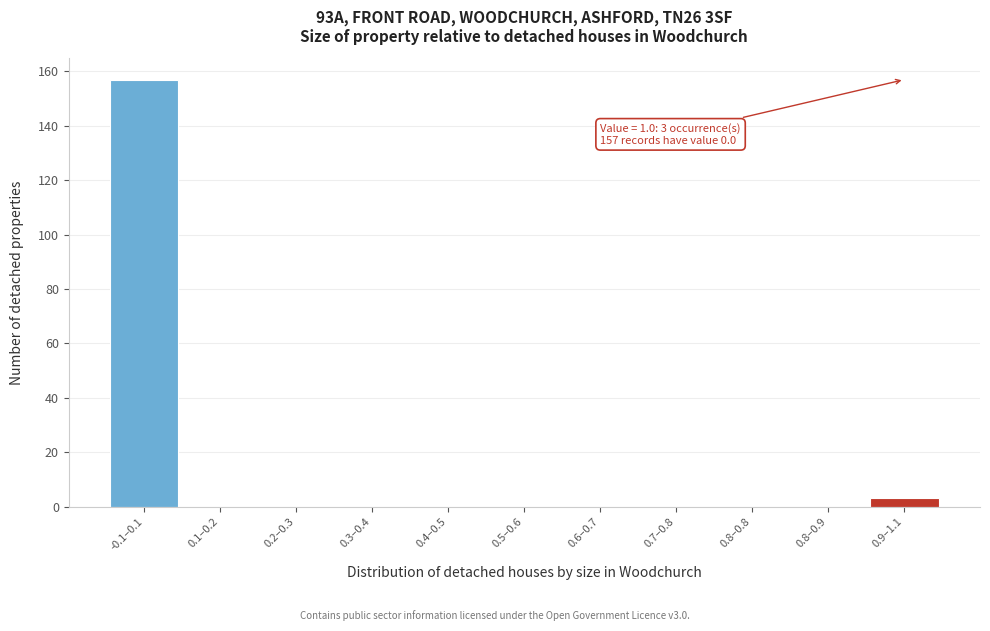

Reading left to right, list all the values displayed in this chart.

-0.1–0.1=157	0.1–0.2=0	0.2–0.3=0	0.3–0.4=0	0.4–0.5=0	0.5–0.6=0	0.6–0.7=0	0.7–0.8=0	0.8–0.8=0	0.8–0.9=0	0.9–1.1=3